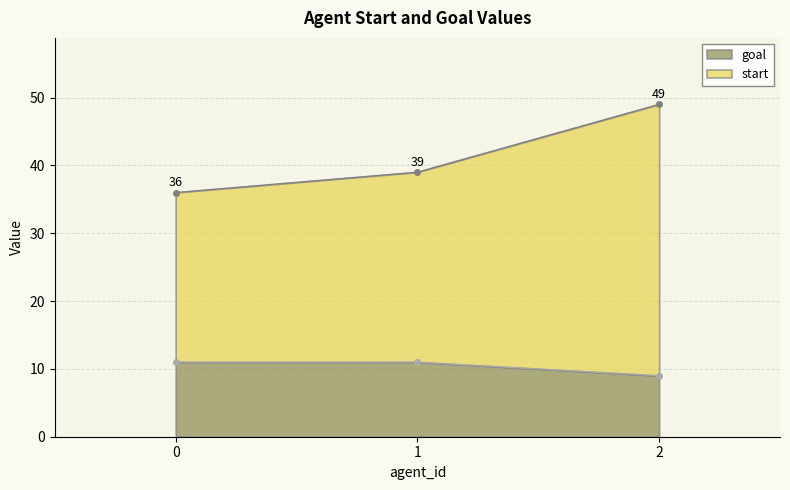

What is the difference between the maximum and minimum values in the goal series?

2